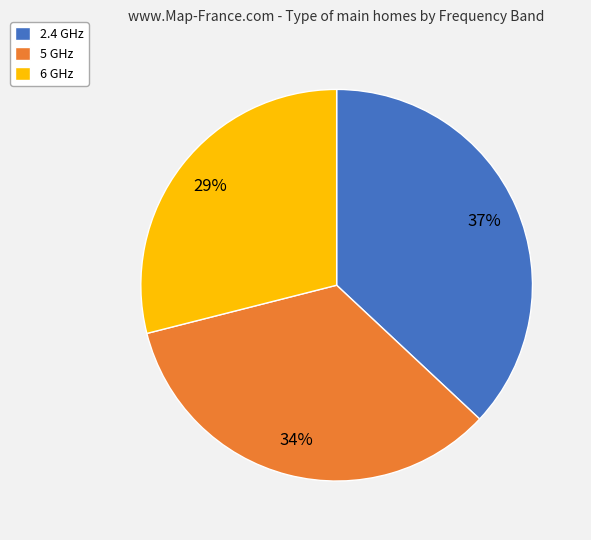

Is 6 GHz the majority of the pie?

No